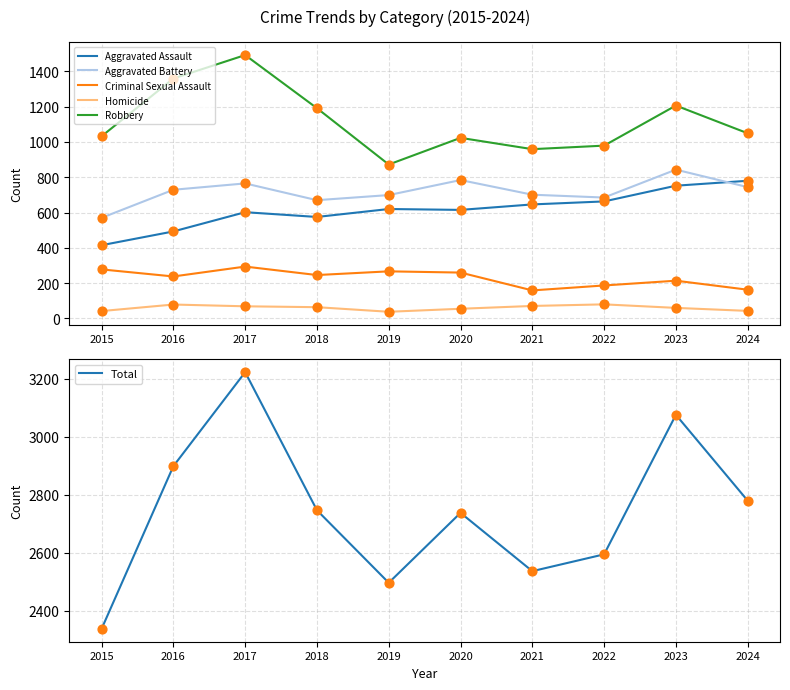

Which series has the largest total across all categories?

Total